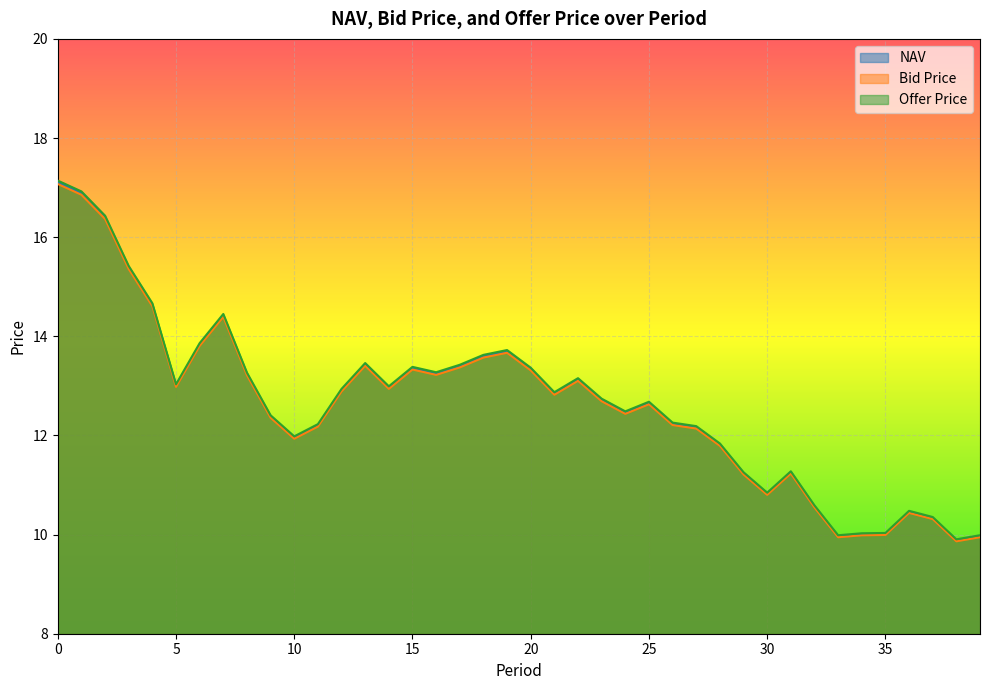

What is the minimum value for NAV?

9.9